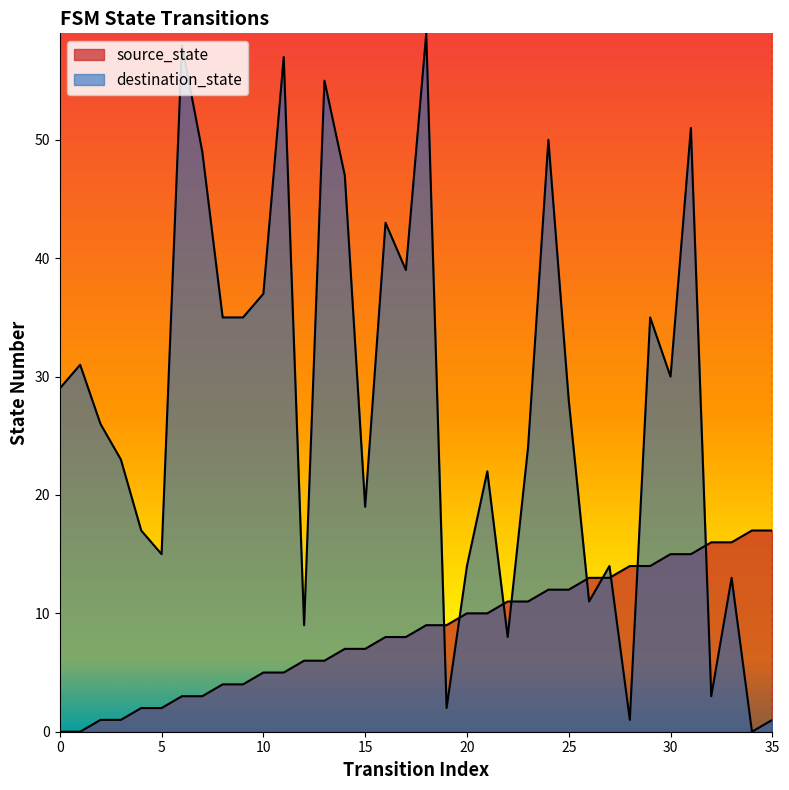

What is the maximum value for source_state?

17